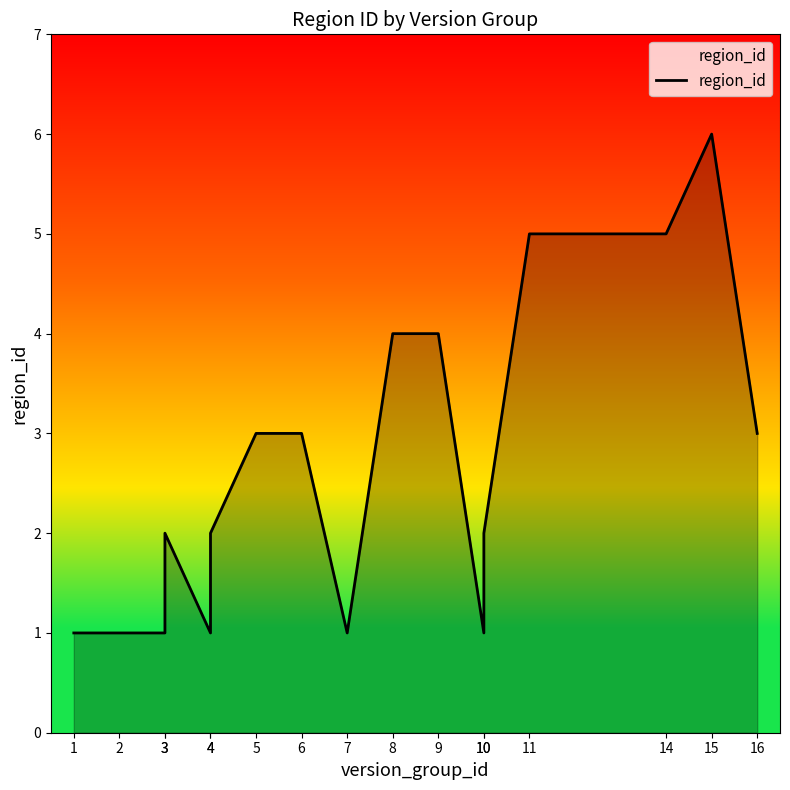

At which label does the data first exceed 2?

5